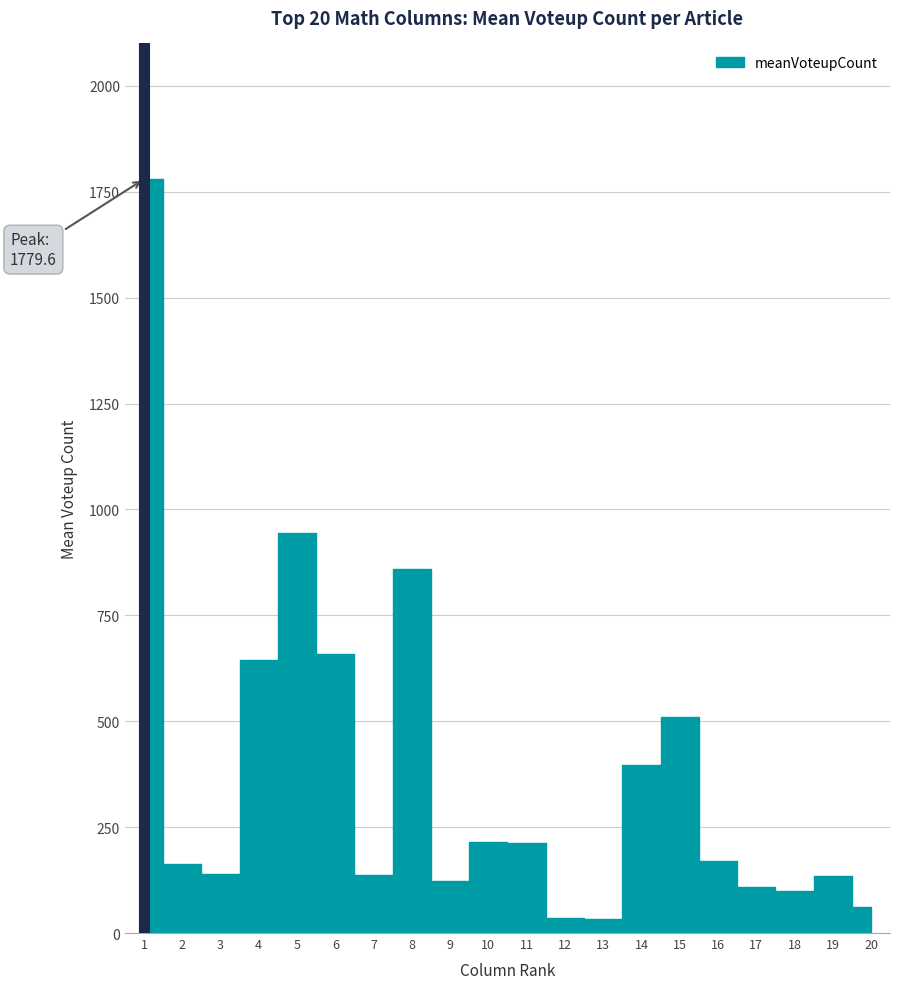

What is the value of the 5th point from the left?

944.4